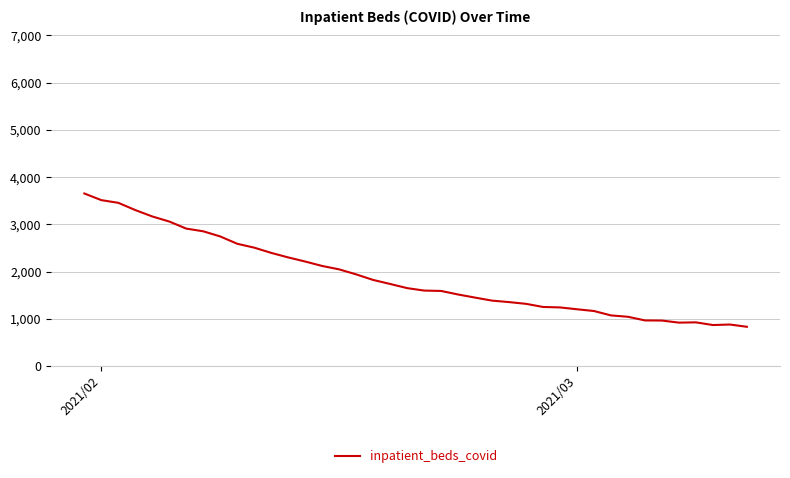

What is the maximum value shown in the chart?

3654